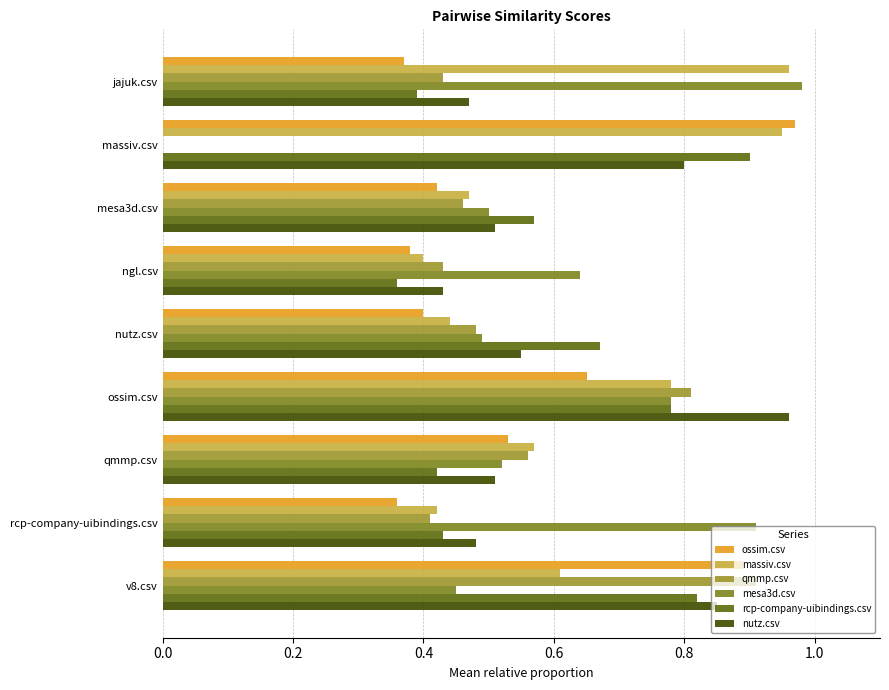

What is the greatest value displayed?

1.0